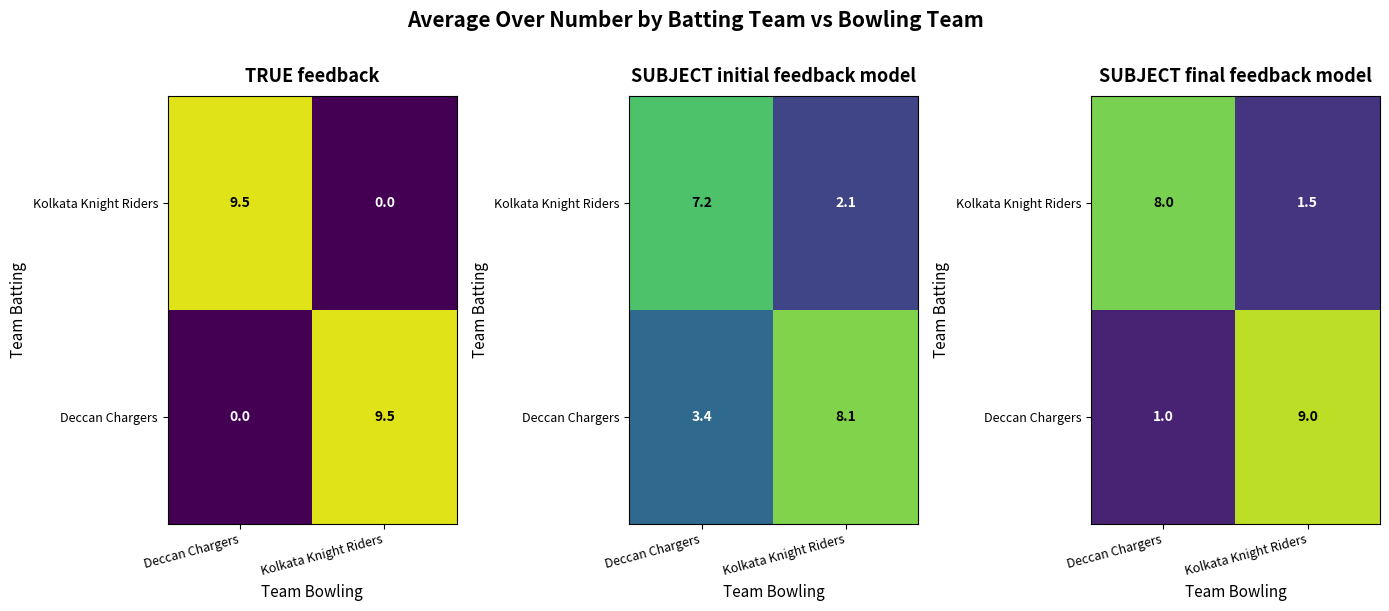

The Deccan Chargers series shows 9.0 at Kolkata Knight Riders. True or false?

True